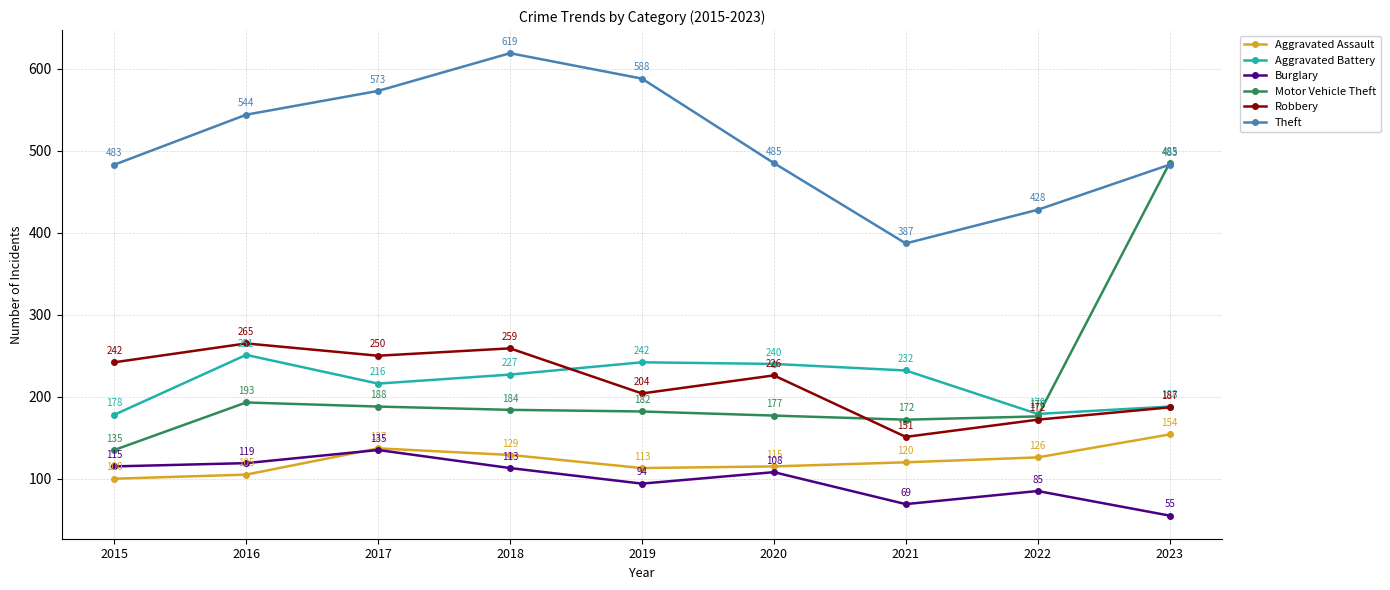

Is this an area chart (filled region under the line)?

No